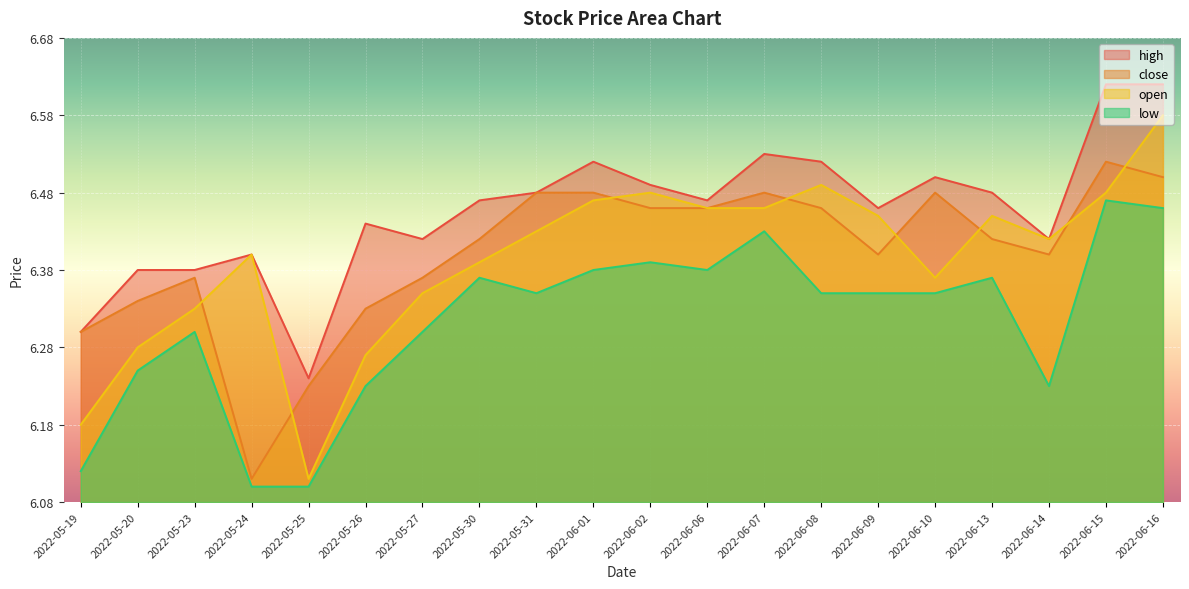

Between 2022-06-06 and 2022-06-16, which series saw the biggest shift?

high